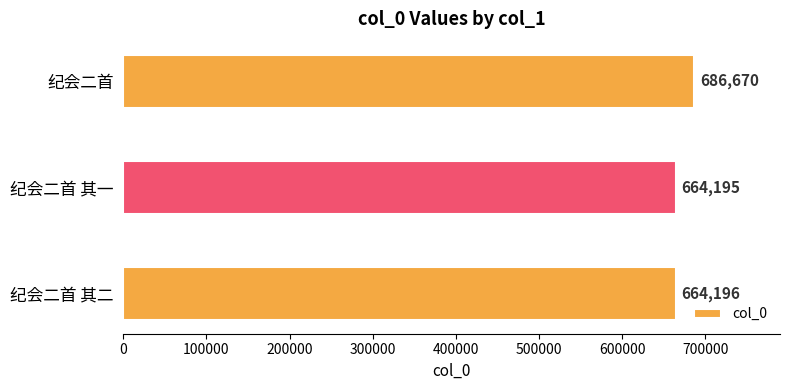

Between 纪会二首 其一 and 纪会二首 其二, which is larger?

纪会二首 其二